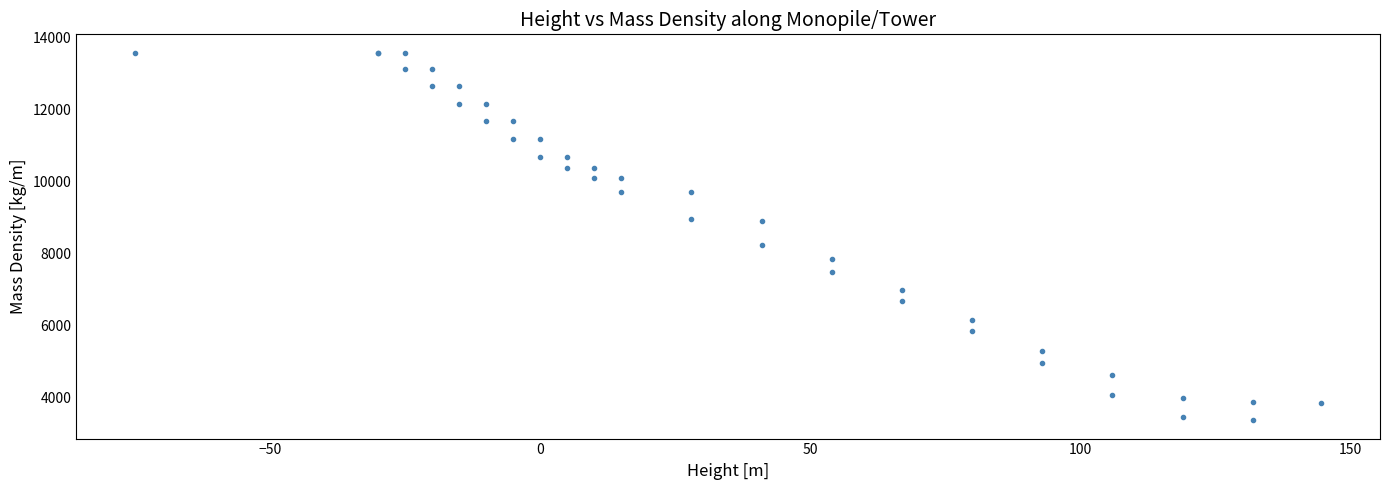

What Y value in the scatter plot is closest to 8468?

8240.6